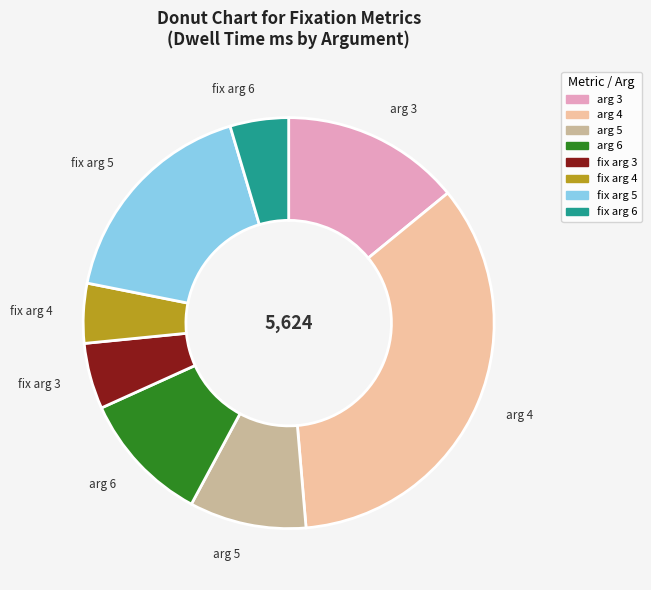

How many slices are in this pie chart?

8